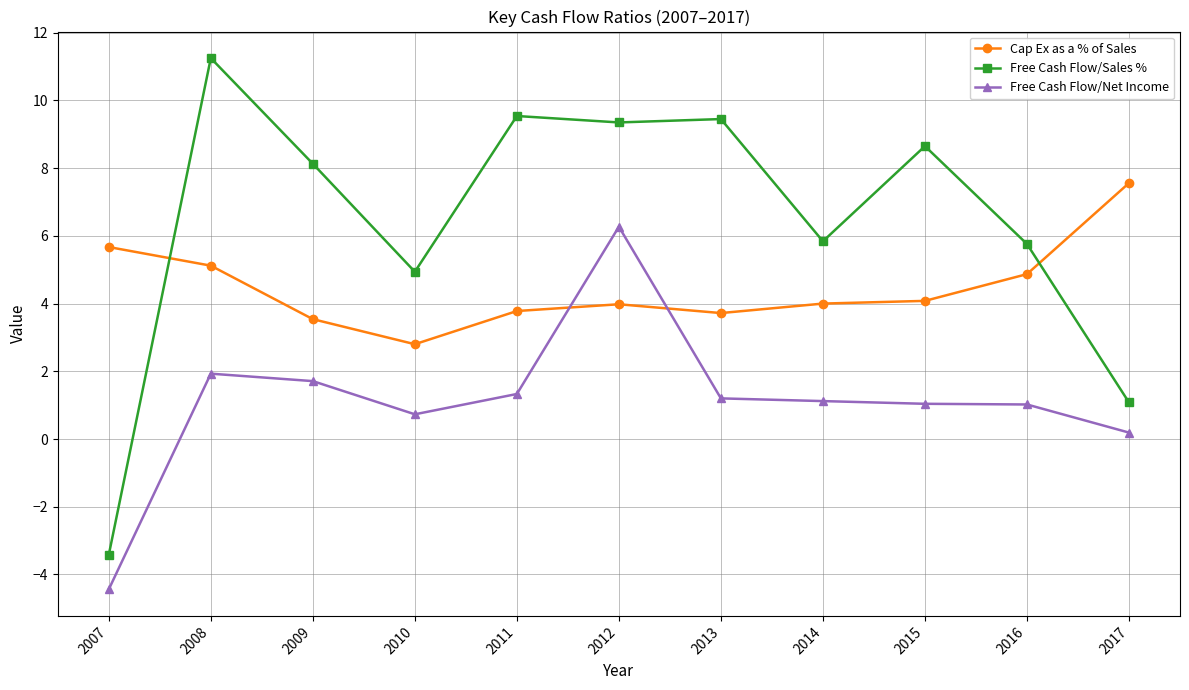

Is the value of Free Cash Flow/Net Income at 2010 greater than the value of Free Cash Flow/Sales % at 2016?

No